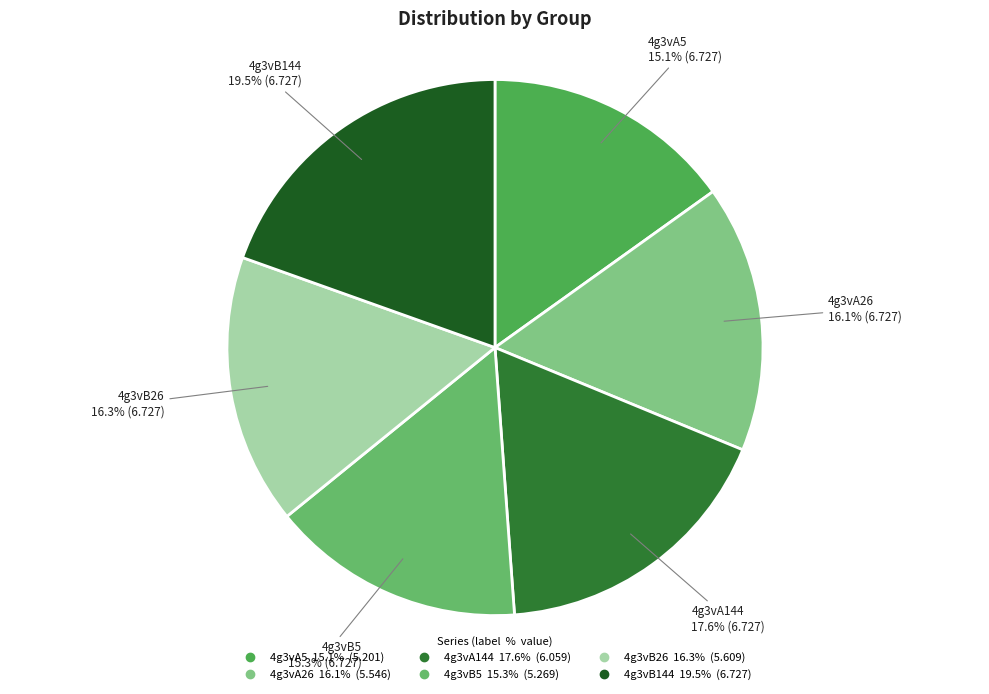

How many slices are in this pie chart?

6